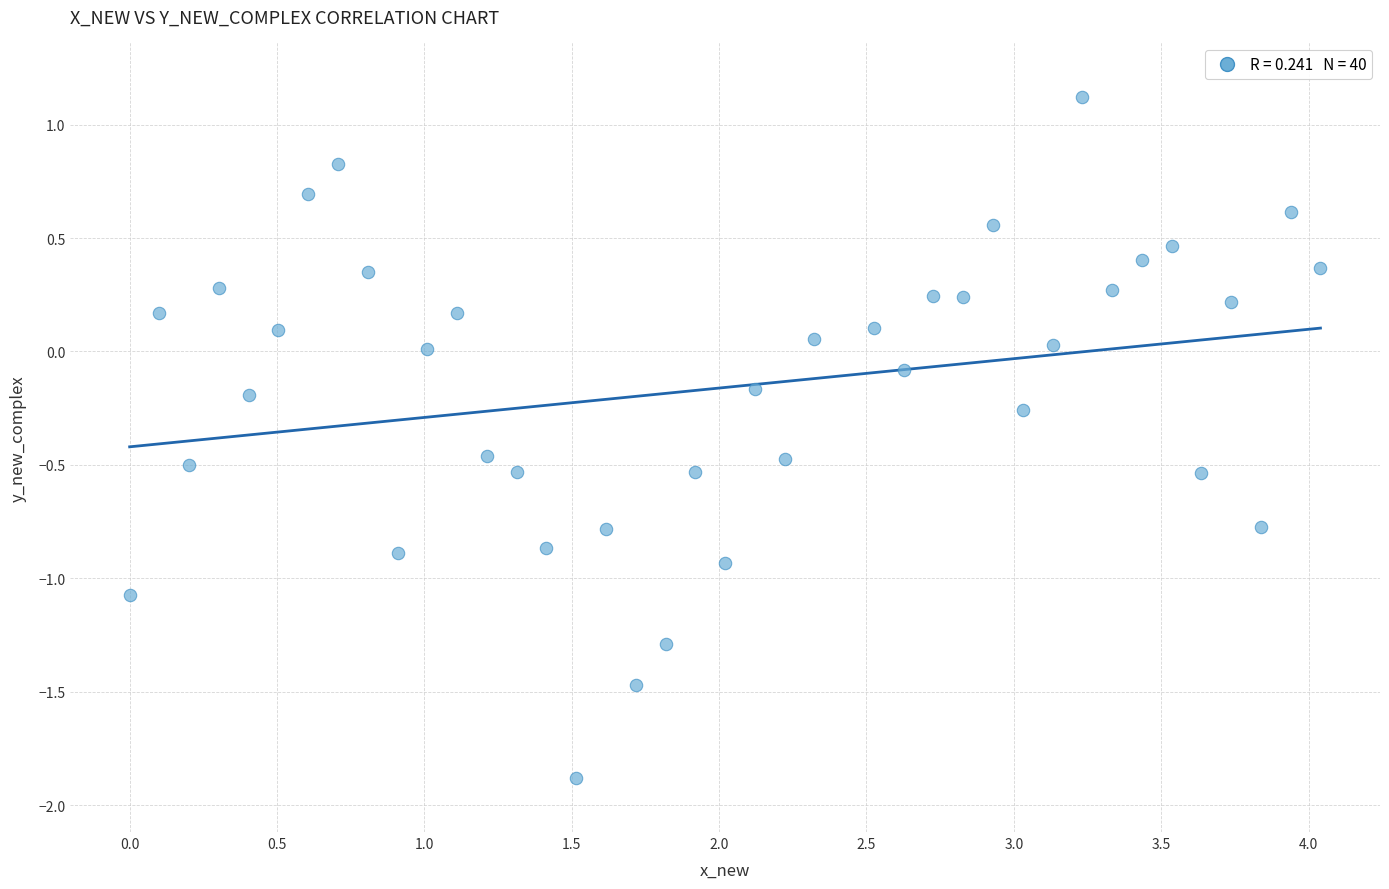

What is the range of X values (max minus min)?

4.0